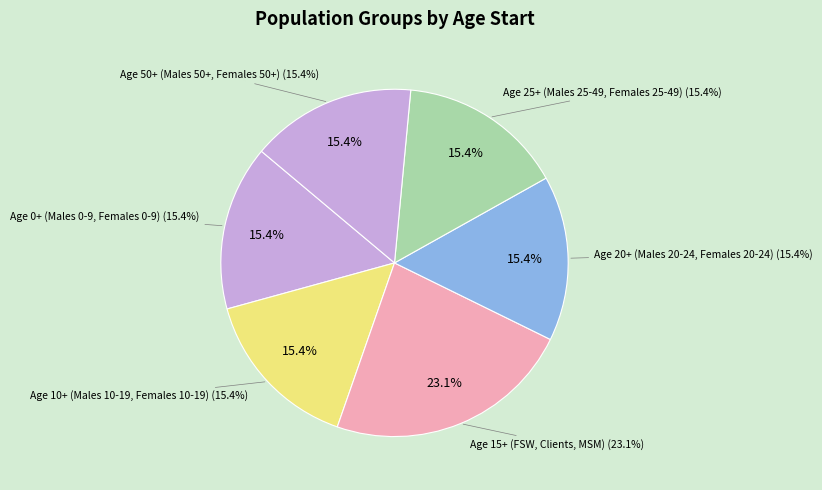

Does any single category account for the majority?

No